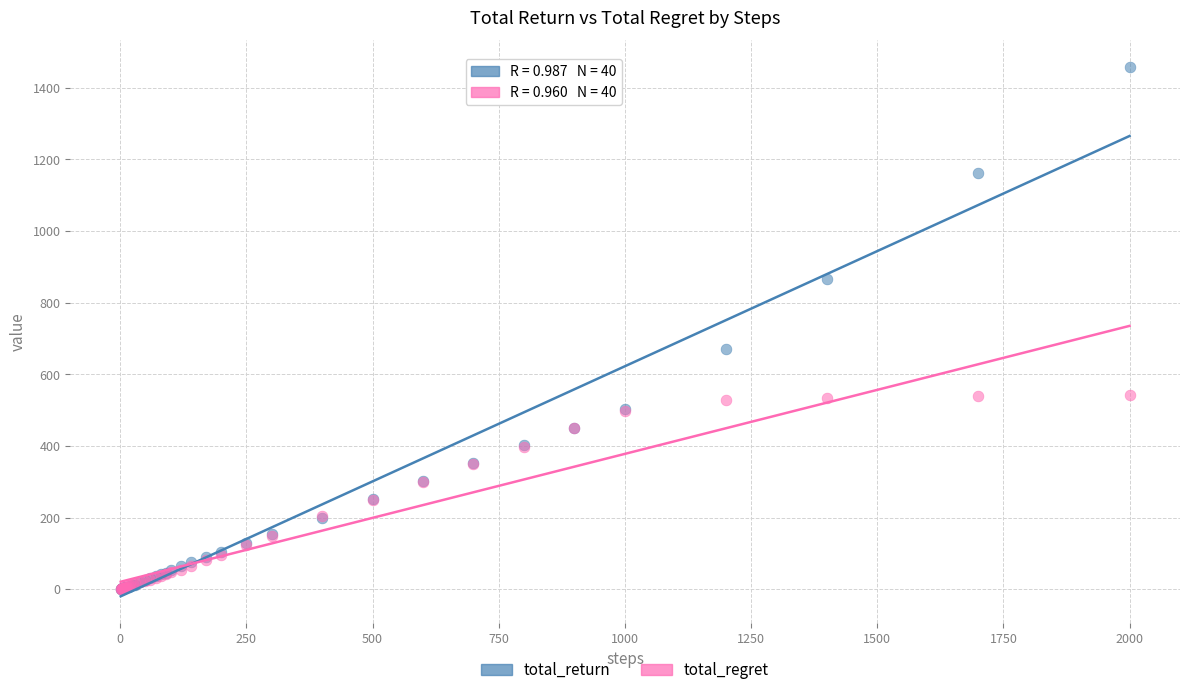

Across all series, what Y value is closest to 729?

669.8